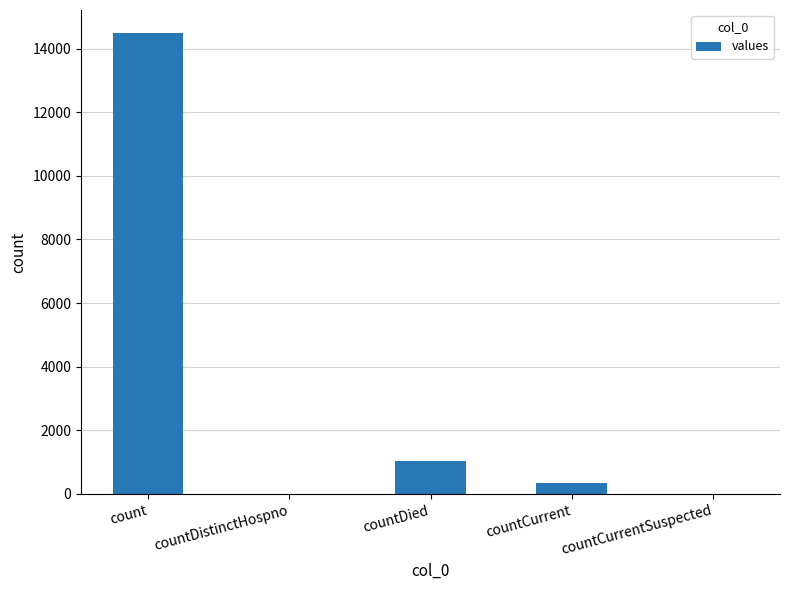

What is the maximum value shown in the chart?

14488